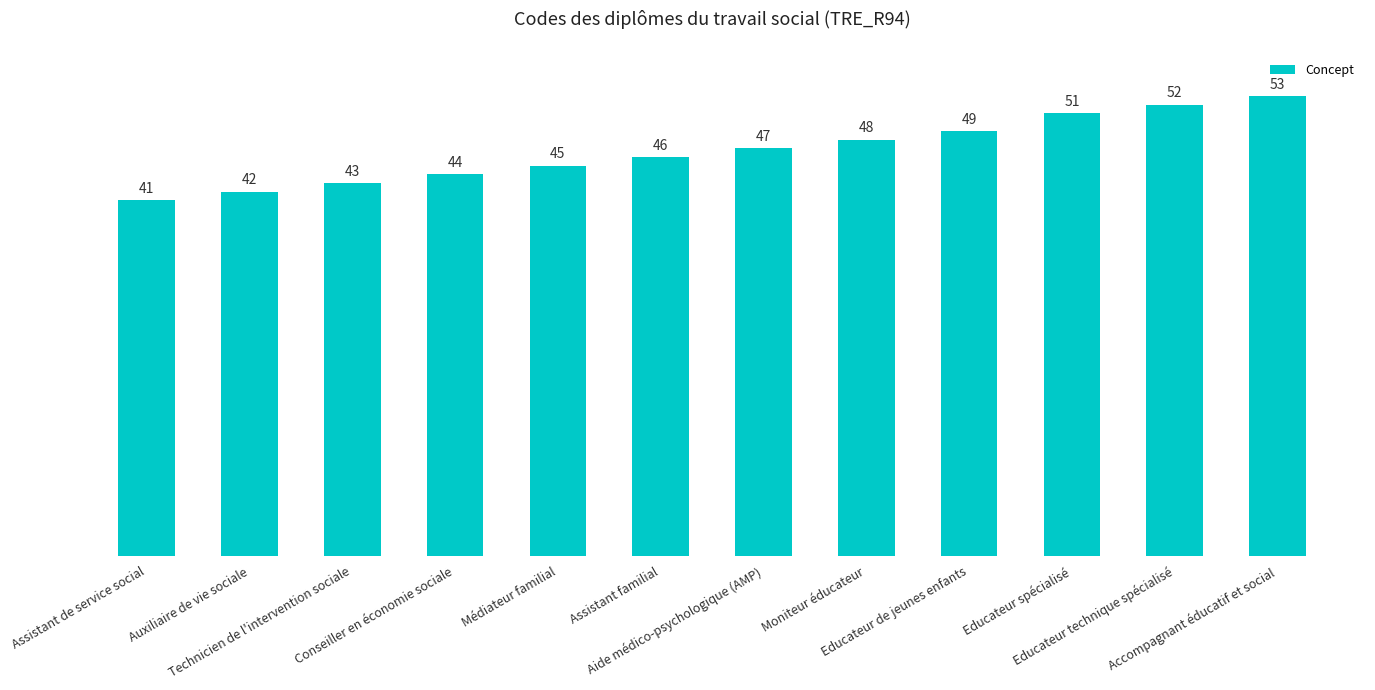

What is the greatest value displayed?

53